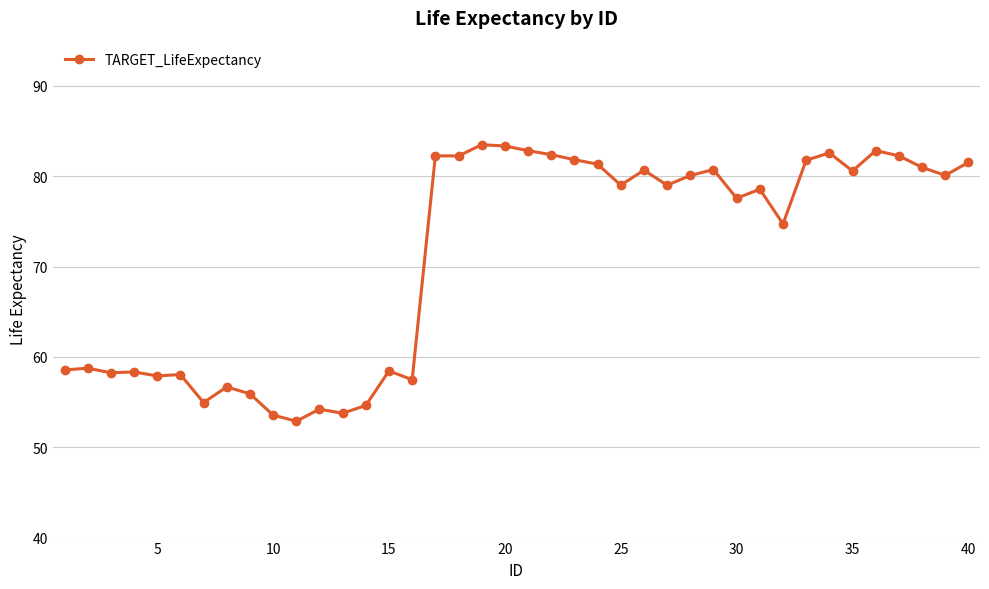

What is the average value?

71.1